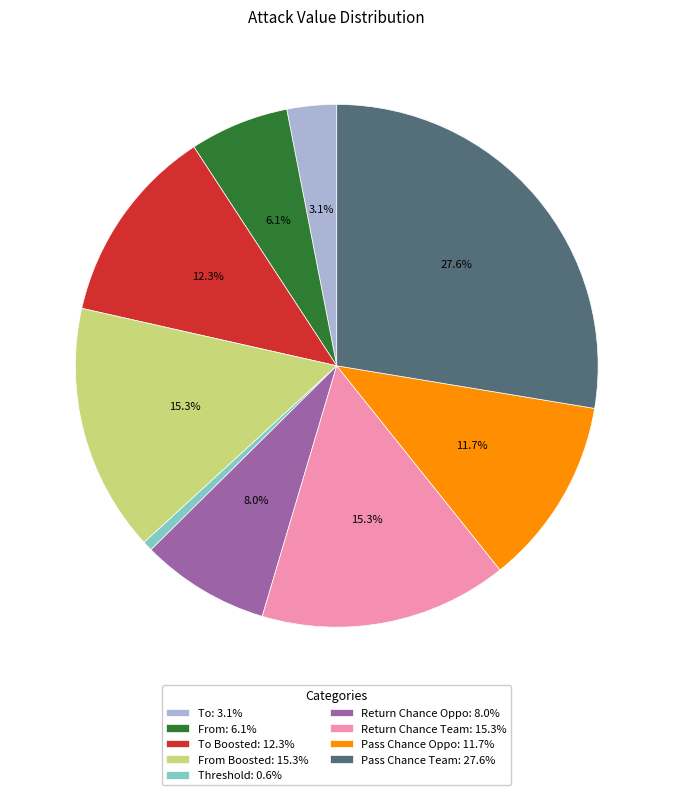

Is there any slice that represents more than half of the pie?

No